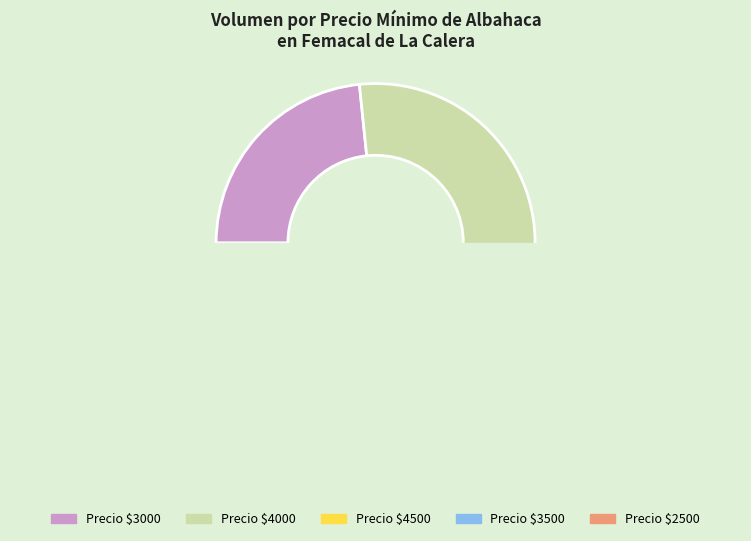

True or false: 4000 accounts for 35% of the total.

False